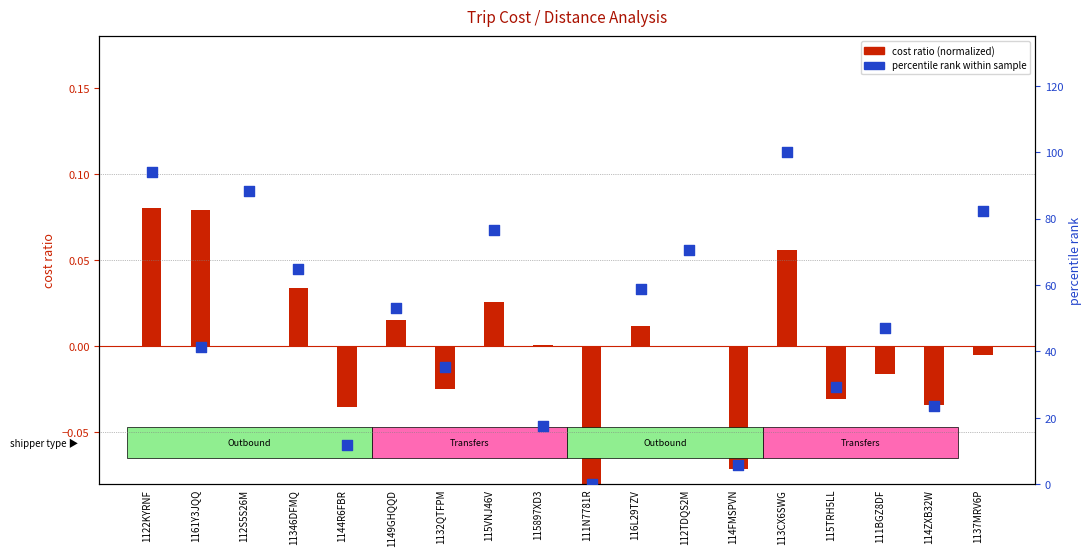

What are all the series names shown in the legend?

cost ratio (normalized), percentile rank within sample